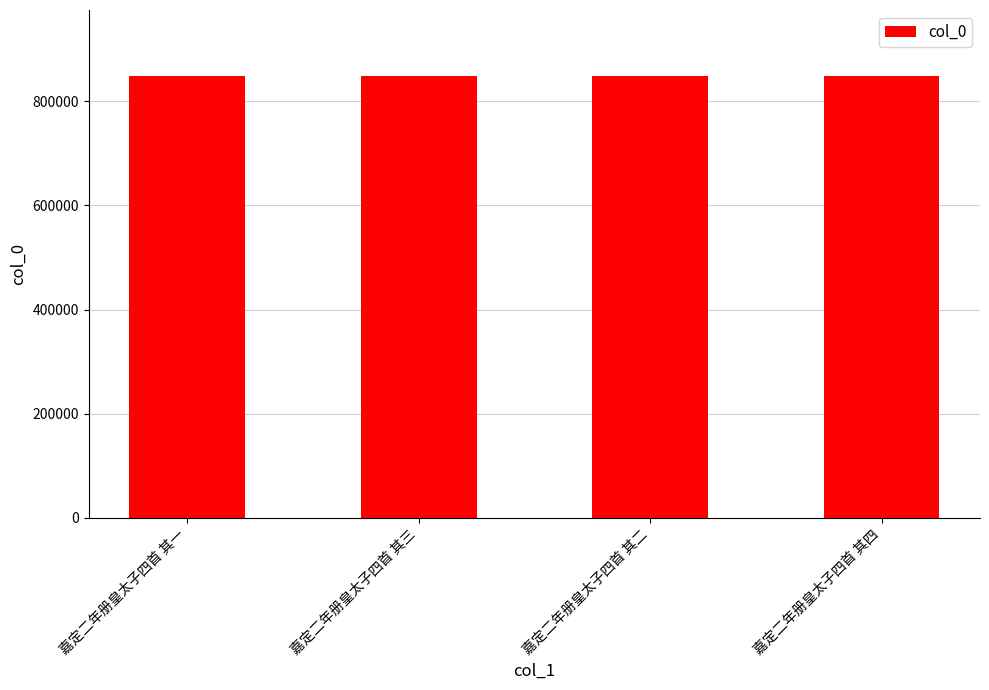

How many distinct data groups are displayed?

1